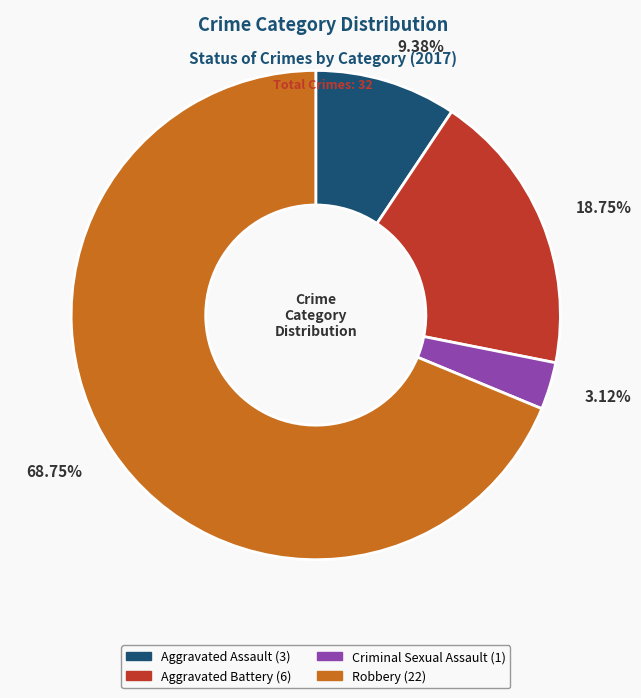

Which category accounts for the majority?

Robbery